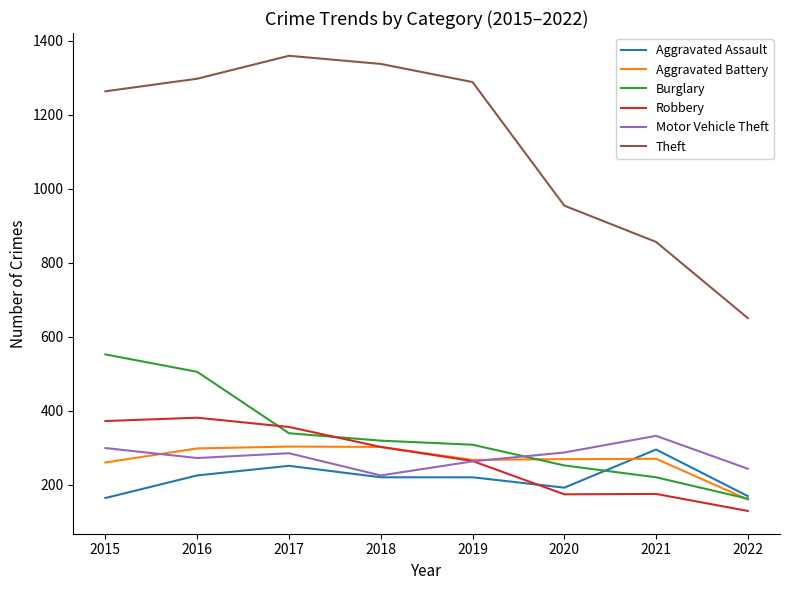

What is the sum of all Motor Vehicle Theft values?

2206